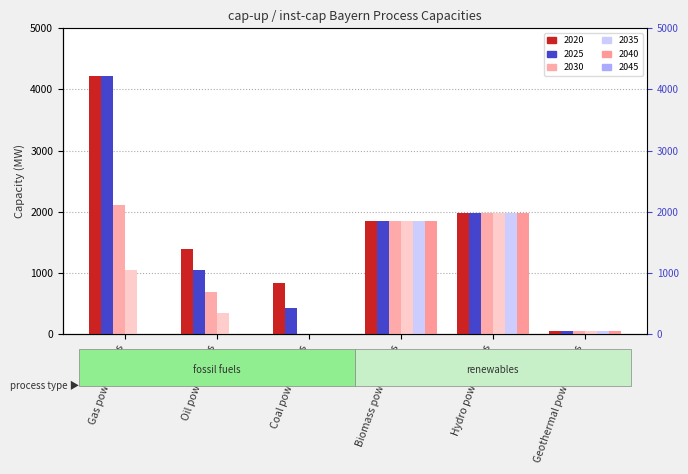

How many bars are there in each group?

6